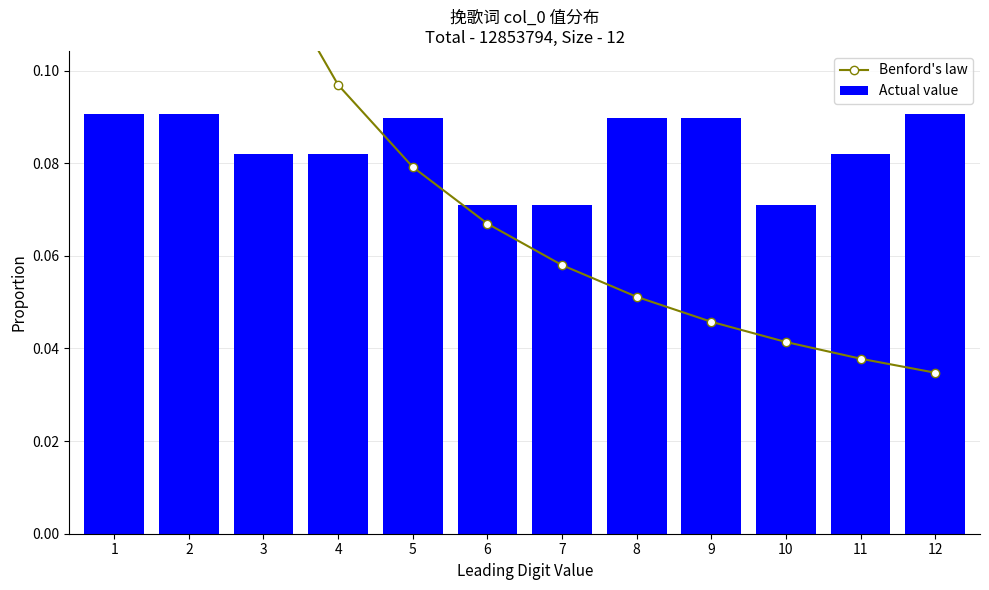

Reading left to right, what are all the values shown in this chart?

Benford's law: 1=0.3	2=0.2	3=0.1	4=0.1	5=0.1	6=0.1	7=0.1	8=0.1	9=0.0	10=0.0	11=0.0	12=0.0
Actual value: 1=0.1	2=0.1	3=0.1	4=0.1	5=0.1	6=0.1	7=0.1	8=0.1	9=0.1	10=0.1	11=0.1	12=0.1